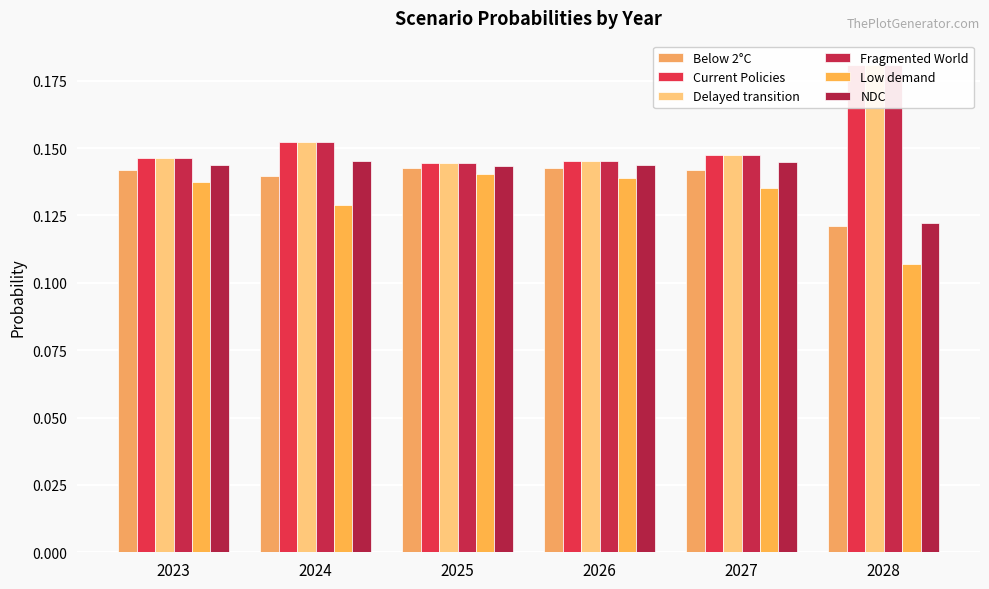

What is the minimum value shown in the chart?

0.1